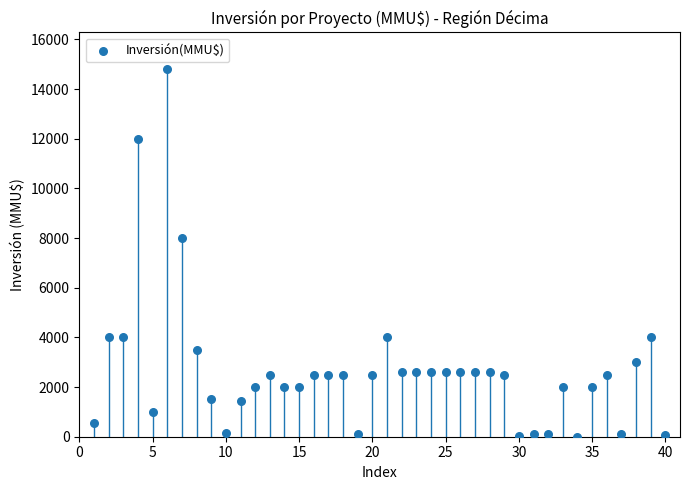

What is the range of X values (max minus min)?

39